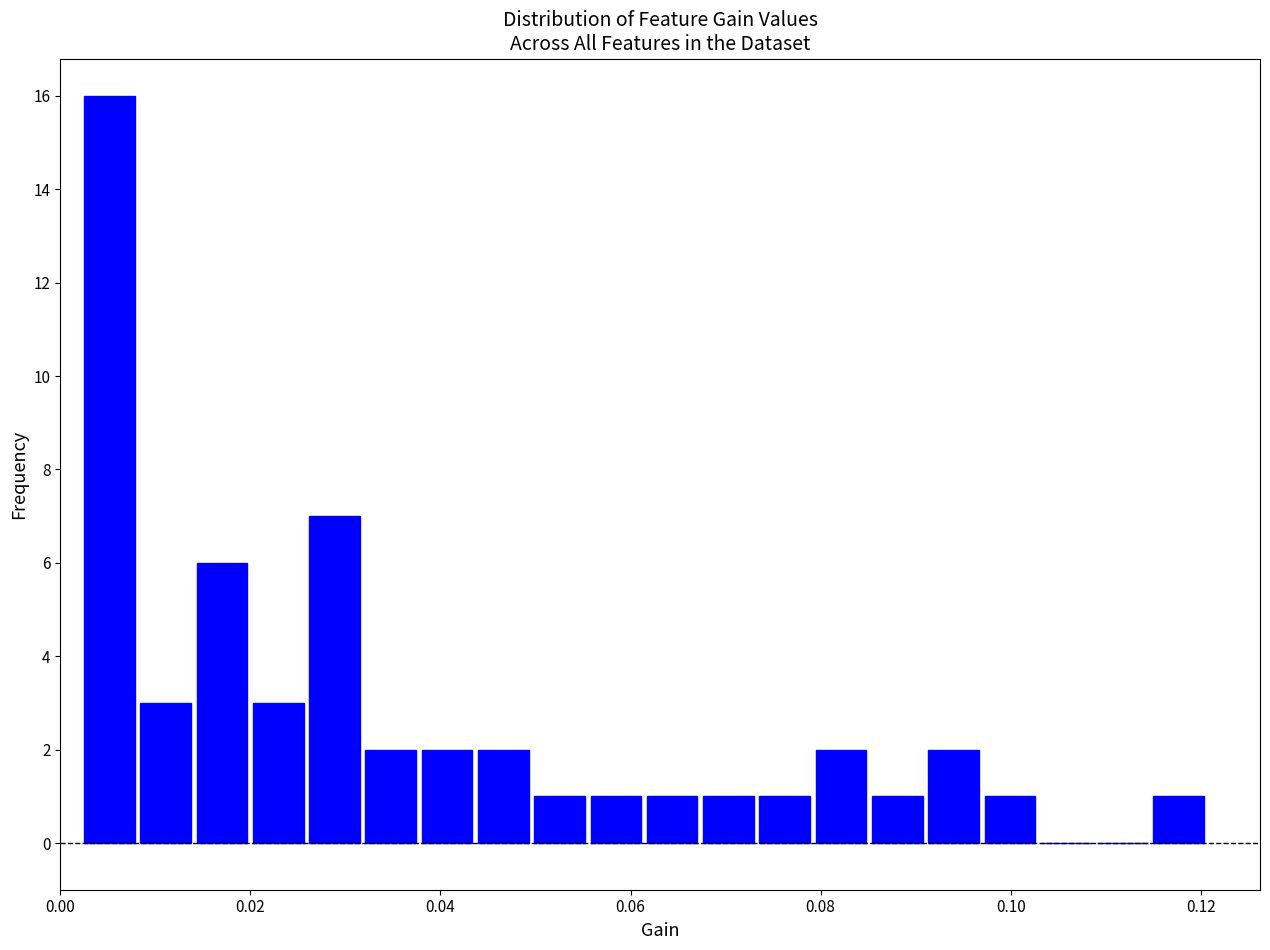

Read against the x-axis, roughly where is the centre of the tallest bar?

0.006